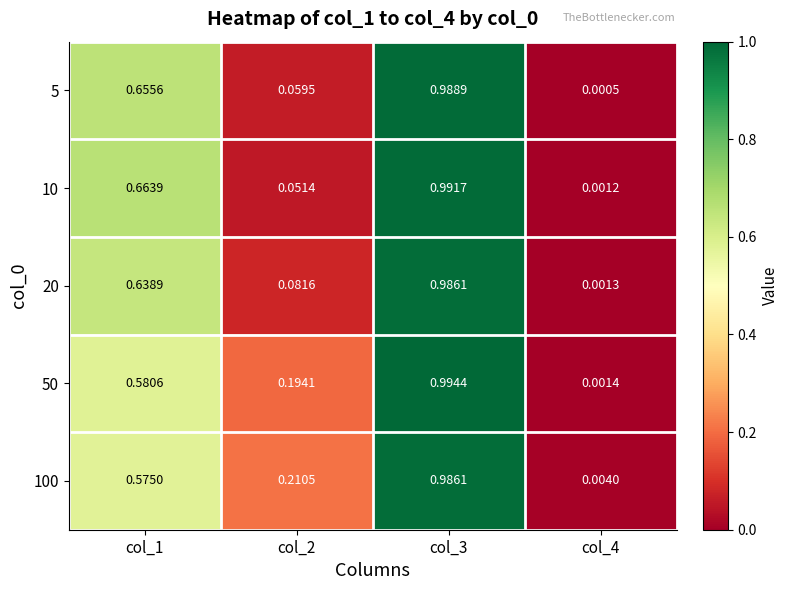

How many data points does each series have?

4